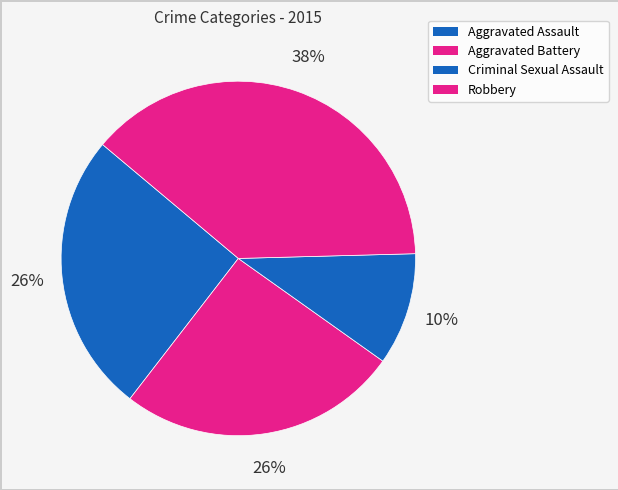

What is the smallest slice in the pie chart?

Criminal Sexual Assault